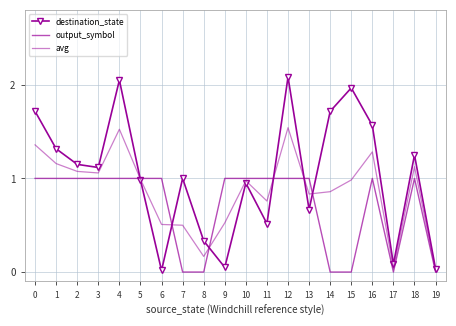

True or false: destination_state has a value of 2.0 at 4.

True